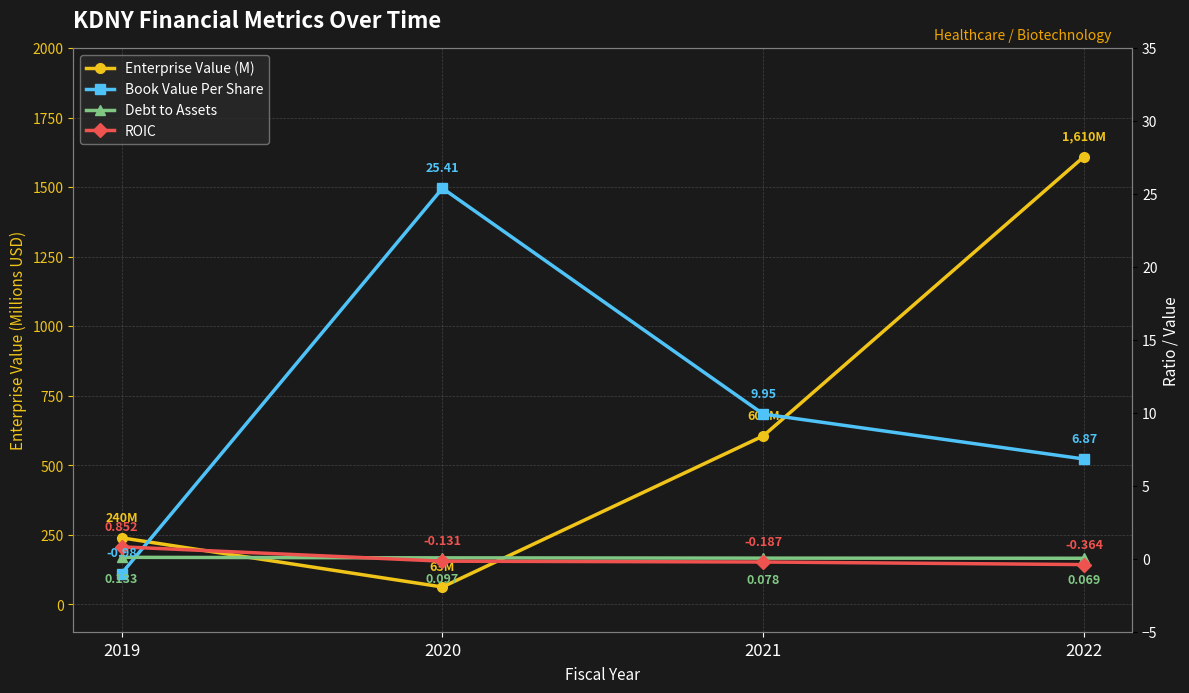

How many values in the Enterprise Value (M) series exceed 606?

2